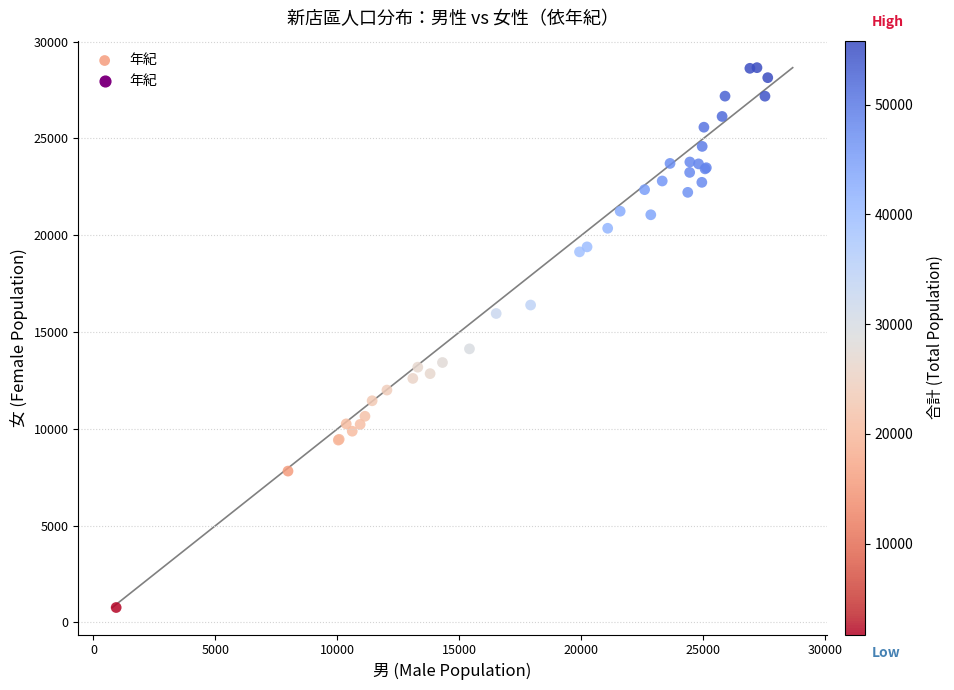

What Y value in the scatter plot is closest to 14714?

14132